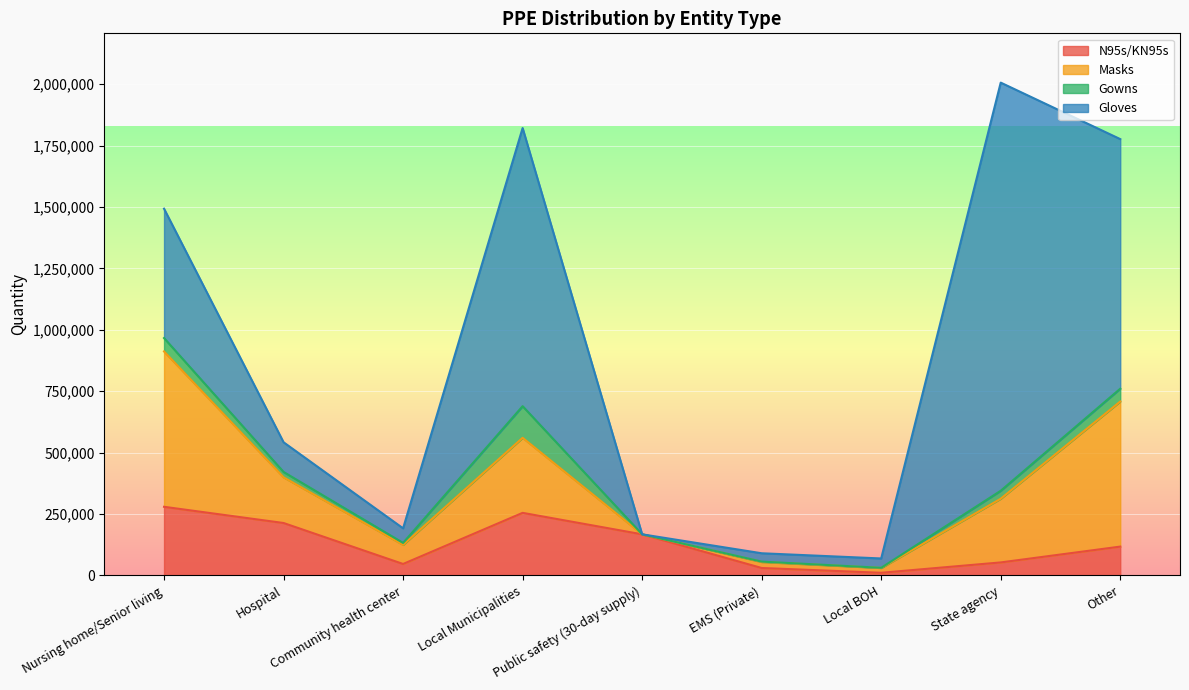

At how many categories does at least one series exceed 790627?

3